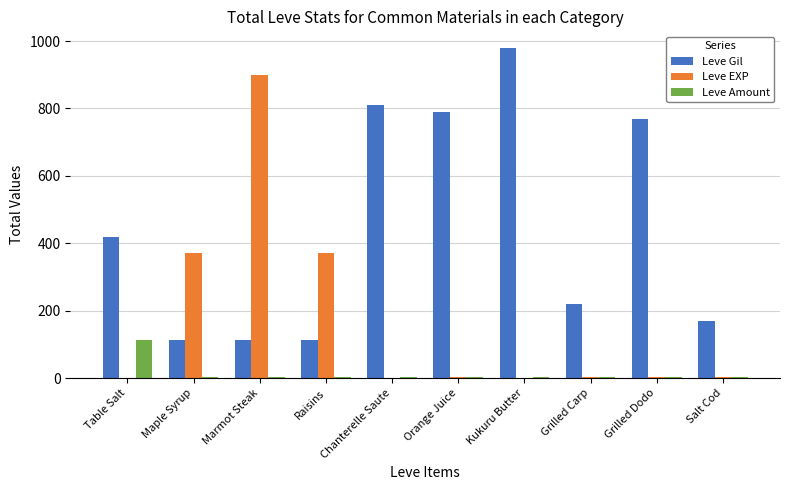

How many groups of bars are there?

10